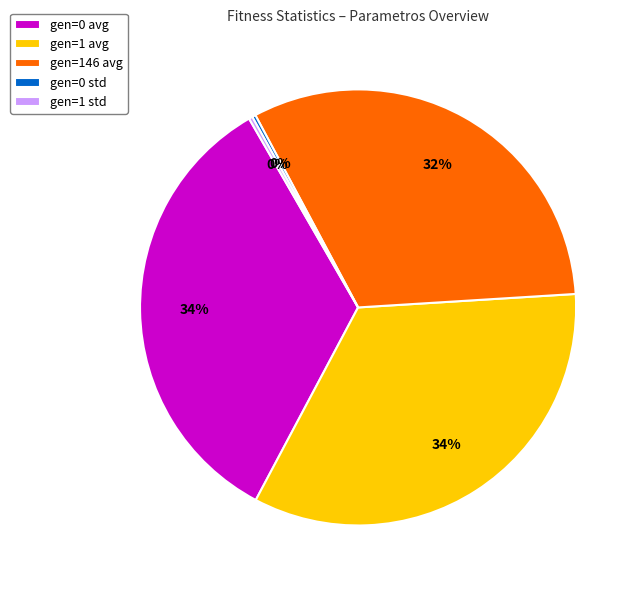

To the nearest percent, what is the difference between the largest and smallest slice percentages?

34%